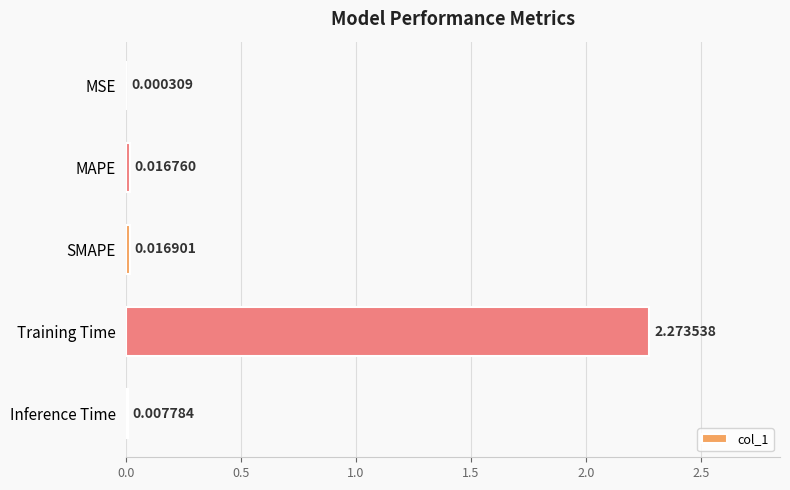

How many categories are shown in the chart?

5